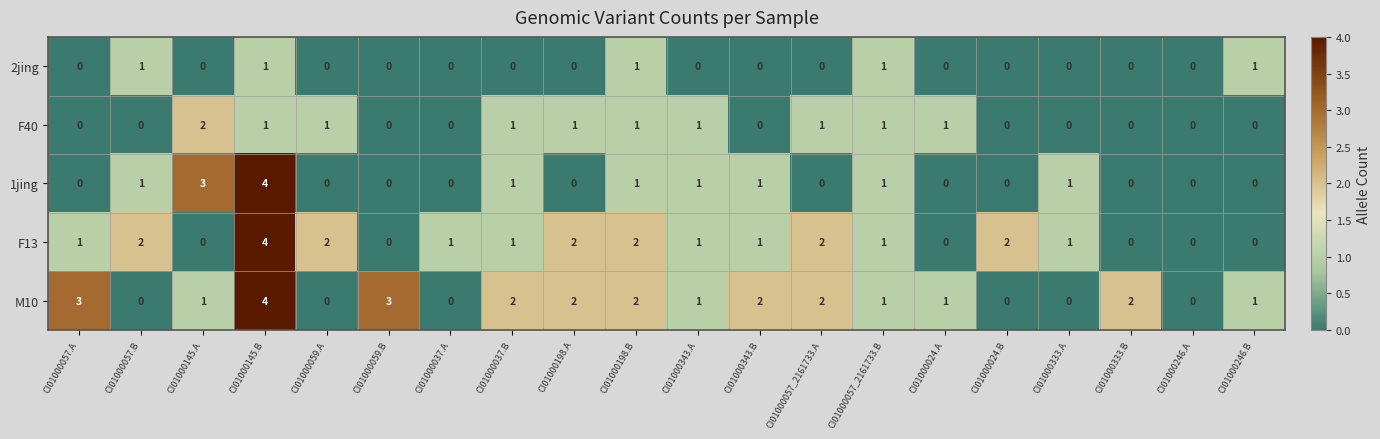

Is the value of M10 at CI01000145.A greater than the value of F13 at CI01000024.A?

Yes